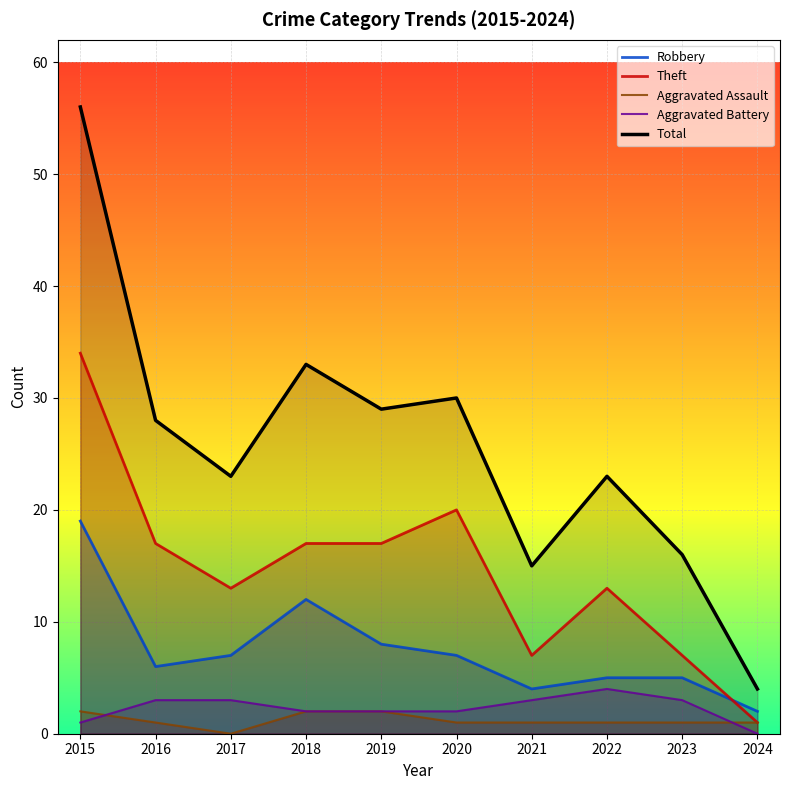

Does the chart display data point markers on the line(s)?

No